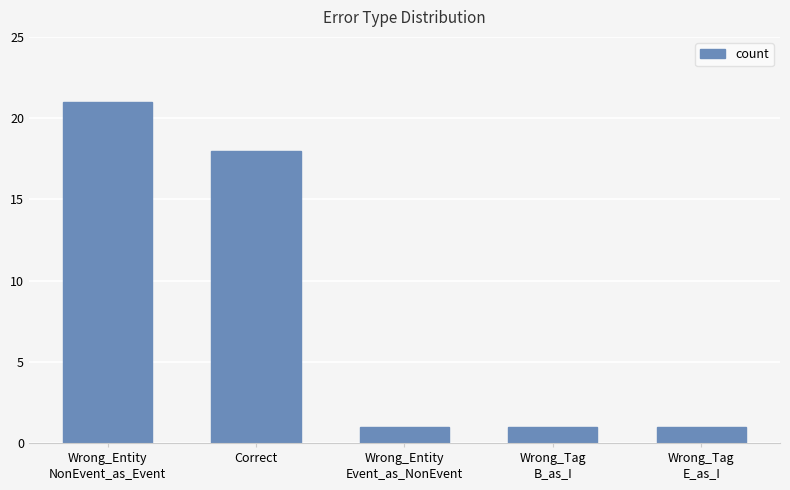

What is the change in value from Correct to Wrong_Entity
Event_as_NonEvent?

-17